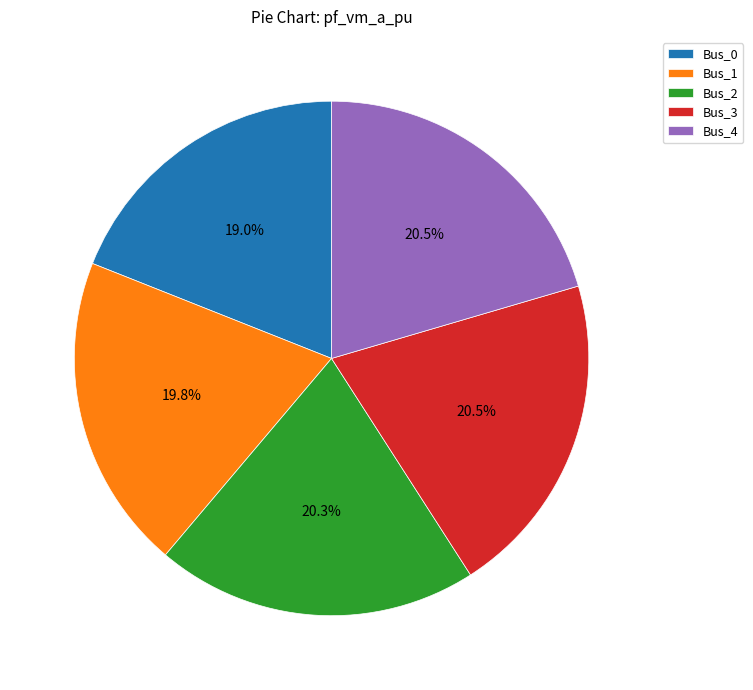

Does any single category account for the majority?

No